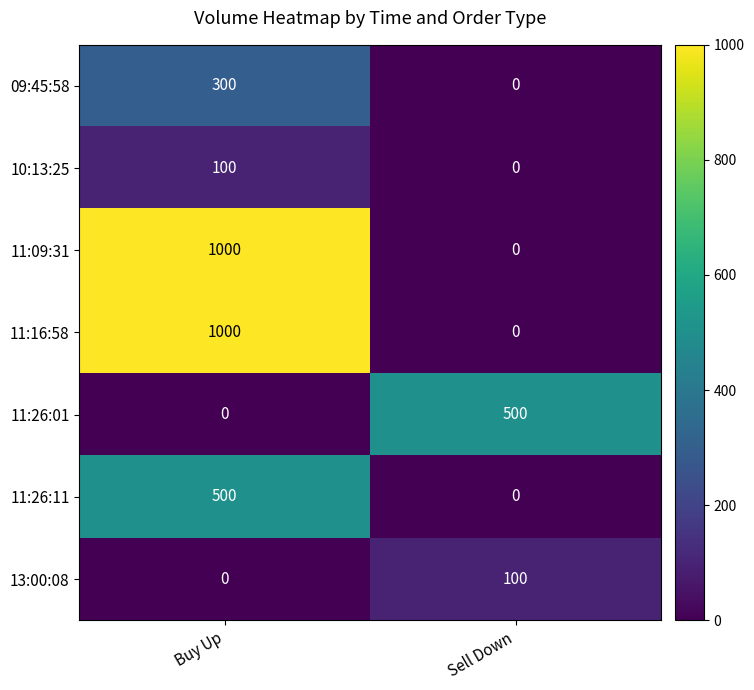

List the series in order of their peak value, lowest first.

10:13:25, 13:00:08, 09:45:58, 11:26:01, 11:26:11, 11:09:31, 11:16:58